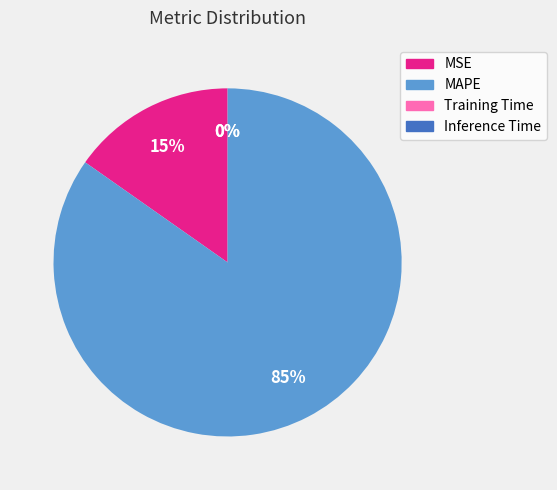

Which slice is the largest?

MAPE